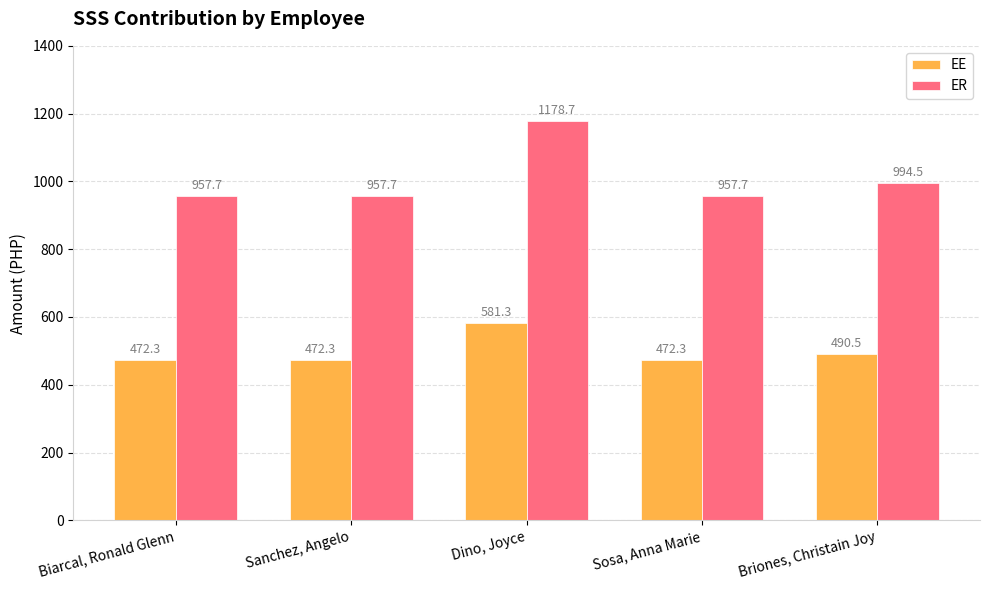

Which category has the highest value in the EE series?

Dino, Joyce